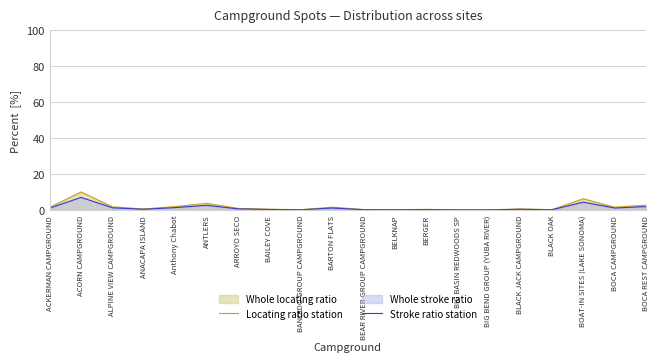

Reading right to left, transcribe all the data shown in this chart.

Locating ratio station: 2.7	1.6	6.2	0.2	0.6	0.1	0.1	0.3	0.2	0.2	1.6	0.2	0.4	0.9	3.7	1.9	0.6	1.7	10.0	1.5
Stroke ratio station: 1.9	1.1	4.4	0.1	0.4	0.1	0.1	0.2	0.1	0.2	1.1	0.1	0.3	0.6	2.6	1.3	0.4	1.2	7.0	1.0